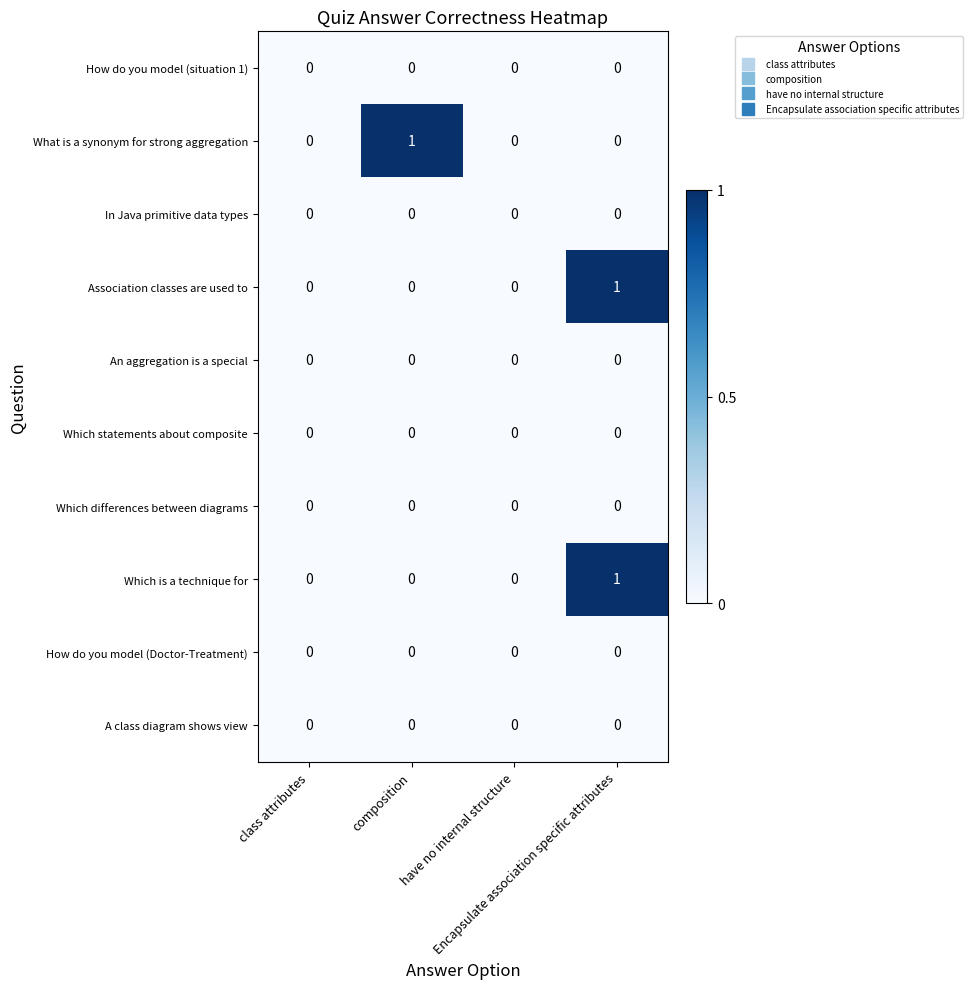

Which series has the largest total across all categories?

What is a synonym for strong aggregation